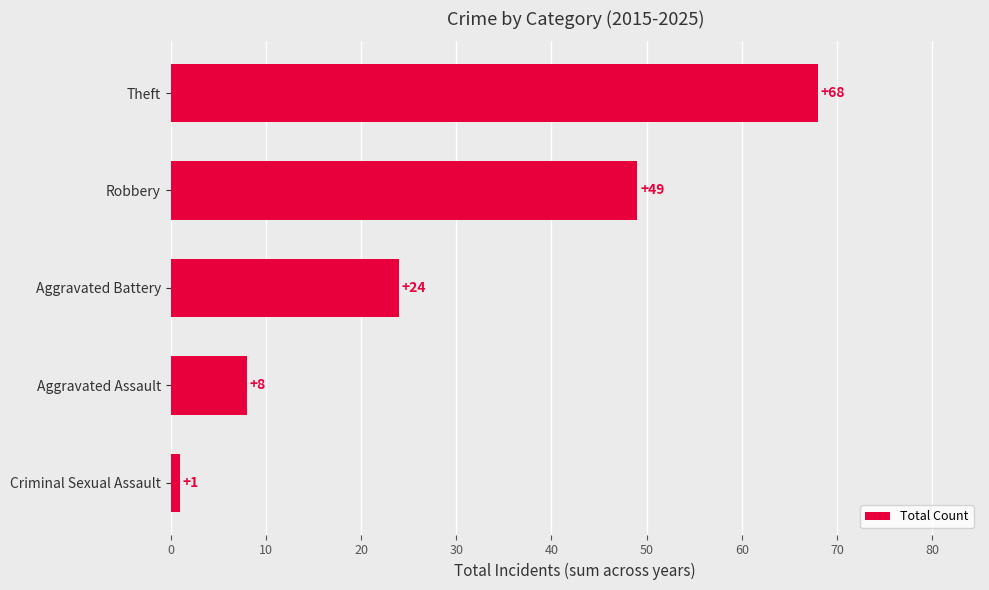

What is the label of the 2nd bar from the top?

Robbery